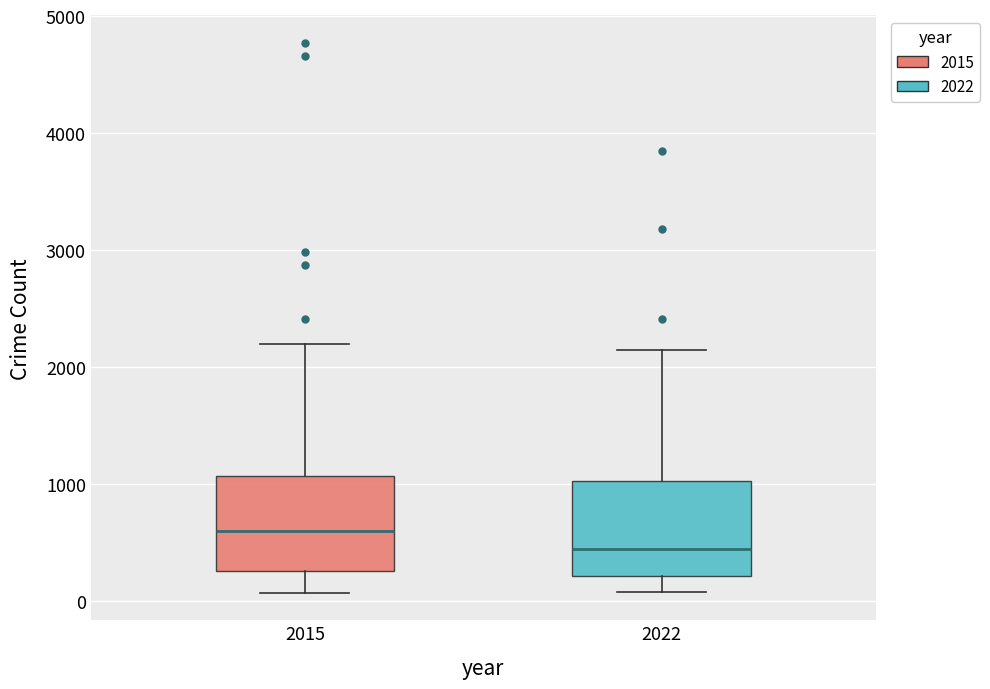

Reading left to right, read every box against the y-axis: the position of its median line, the range the box covers, and the ends of its whiskers. The values are not printed on the chart, so give them approximately, as read against the axis.

2015: median 600, box 300 to 1100, whiskers 100 to 2200
2022: median 400, box 200 to 1000, whiskers 100 to 2100